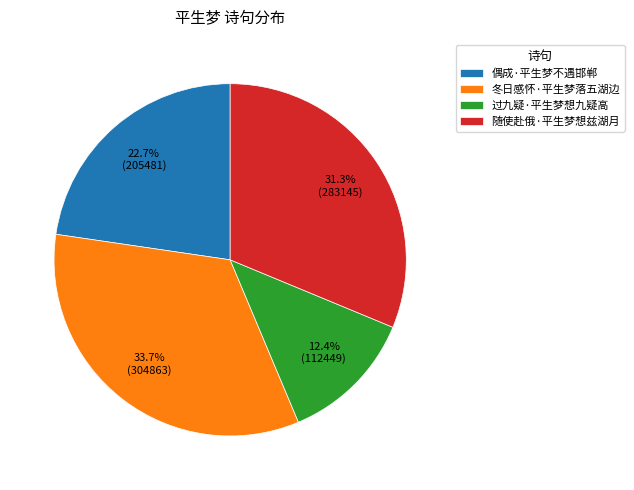

Count the number of slices in the pie.

4